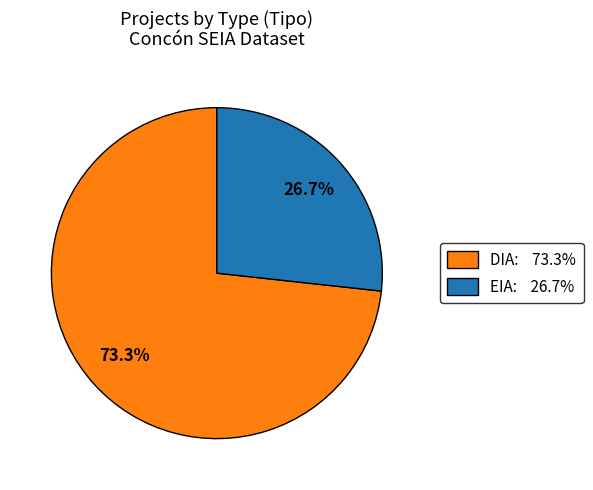

How many slices are in this pie chart?

2